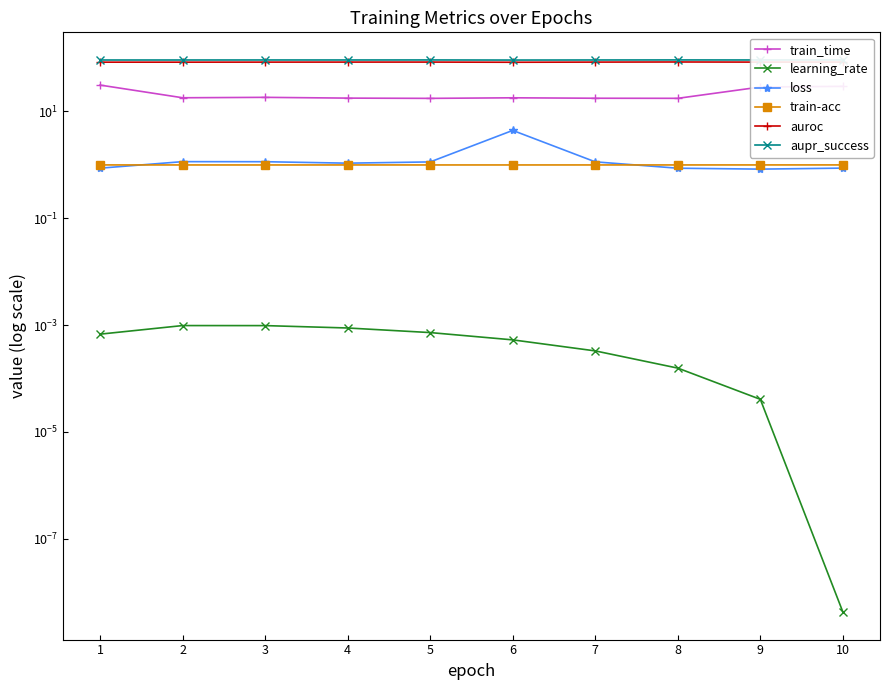

Which category has the lowest value in the learning_rate series?

10